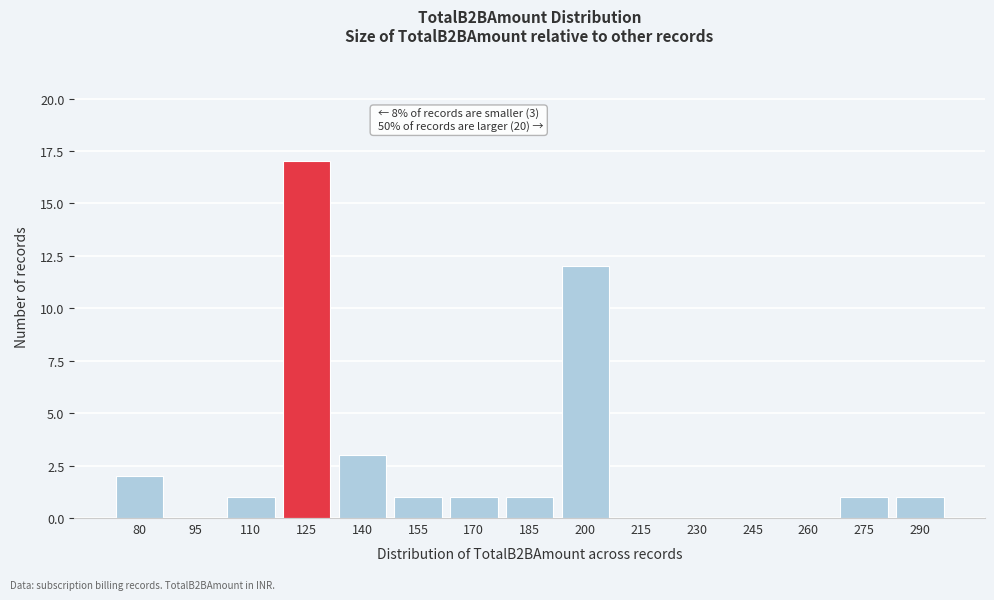

Reading left to right, list all the values displayed in this chart.

80=2	95=0	110=1	125=17	140=3	155=1	170=1	185=1	200=12	215=0	230=0	245=0	260=0	275=1	290=1